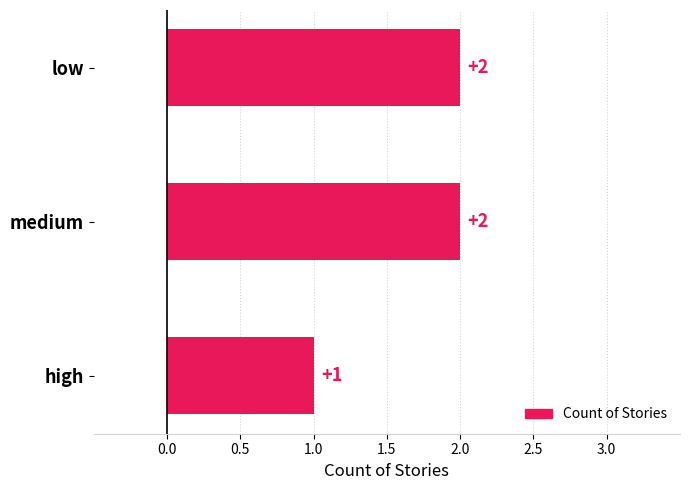

Does the chart contain stacked bars?

No